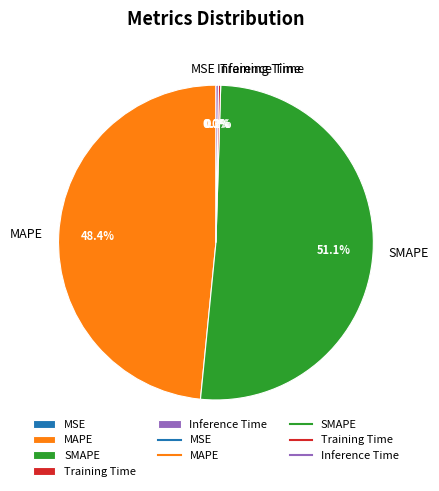

What is the largest slice in the pie chart?

SMAPE